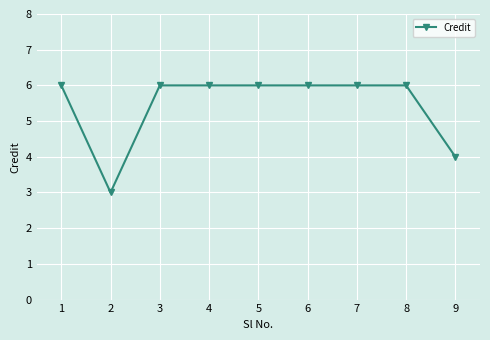

What value does the data have at 1?

6